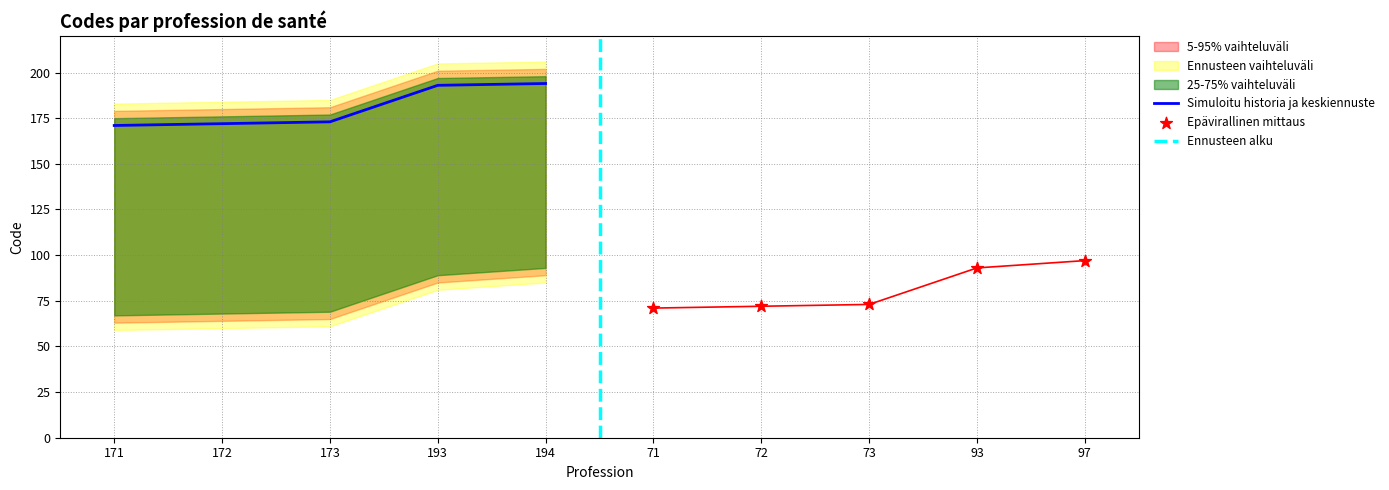

Approximately how many times larger is the value at Chiropracteur (73) compared to Psychothérapeute (172)?

0.4